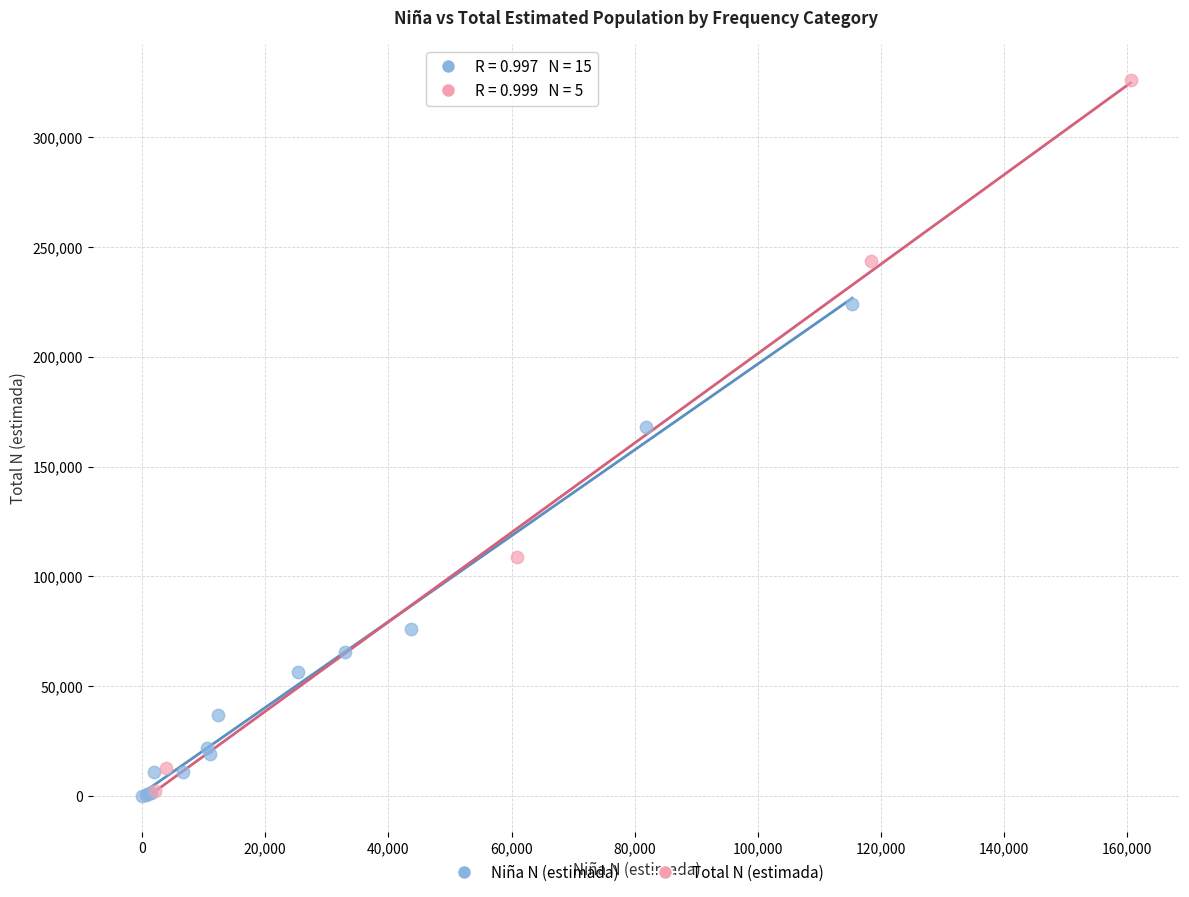

Which series has the largest Y range (max minus min)?

Total N (estimada)